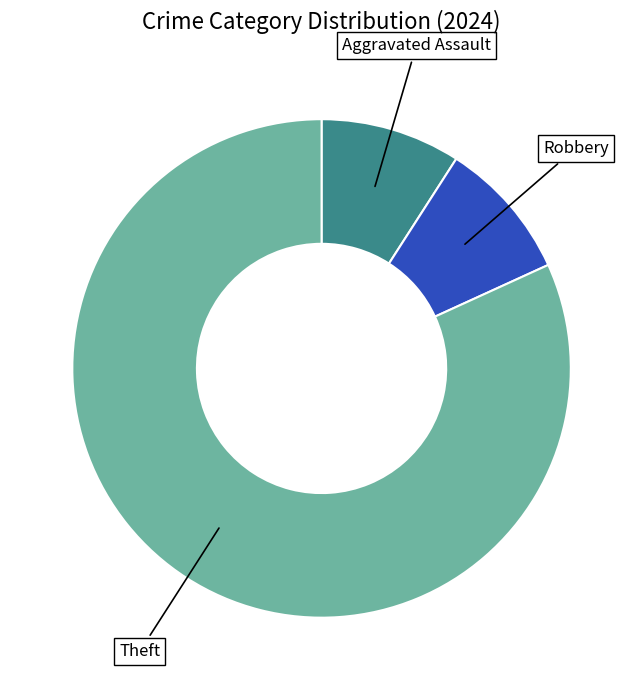

How many slices are in this pie chart?

3